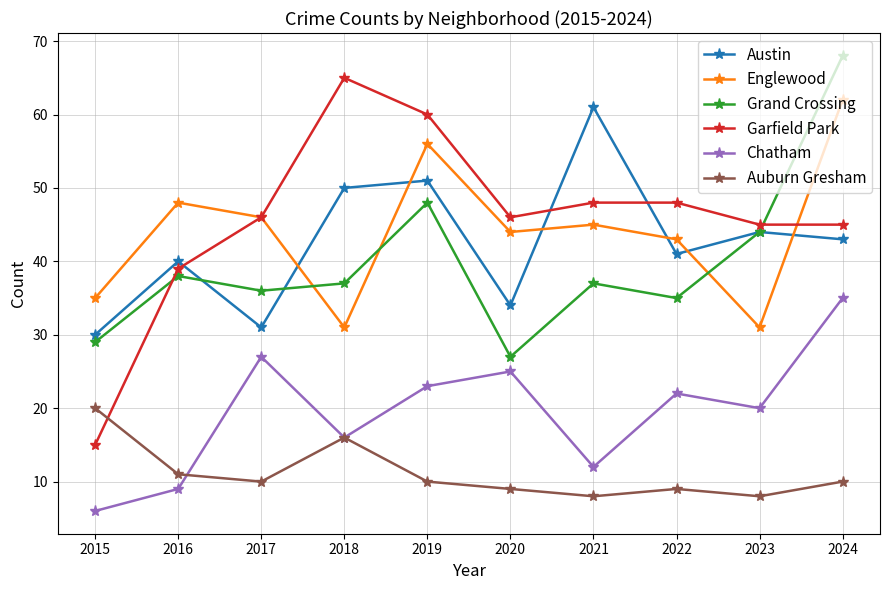

Reading left to right, list all the values displayed in this chart.

Austin: 2015=30	2016=40	2017=31	2018=50	2019=51	2020=34	2021=61	2022=41	2023=44	2024=43
Englewood: 2015=35	2016=48	2017=46	2018=31	2019=56	2020=44	2021=45	2022=43	2023=31	2024=62
Grand Crossing: 2015=29	2016=38	2017=36	2018=37	2019=48	2020=27	2021=37	2022=35	2023=44	2024=68
Garfield Park: 2015=15	2016=39	2017=46	2018=65	2019=60	2020=46	2021=48	2022=48	2023=45	2024=45
Chatham: 2015=6	2016=9	2017=27	2018=16	2019=23	2020=25	2021=12	2022=22	2023=20	2024=35
Auburn Gresham: 2015=20	2016=11	2017=10	2018=16	2019=10	2020=9	2021=8	2022=9	2023=8	2024=10